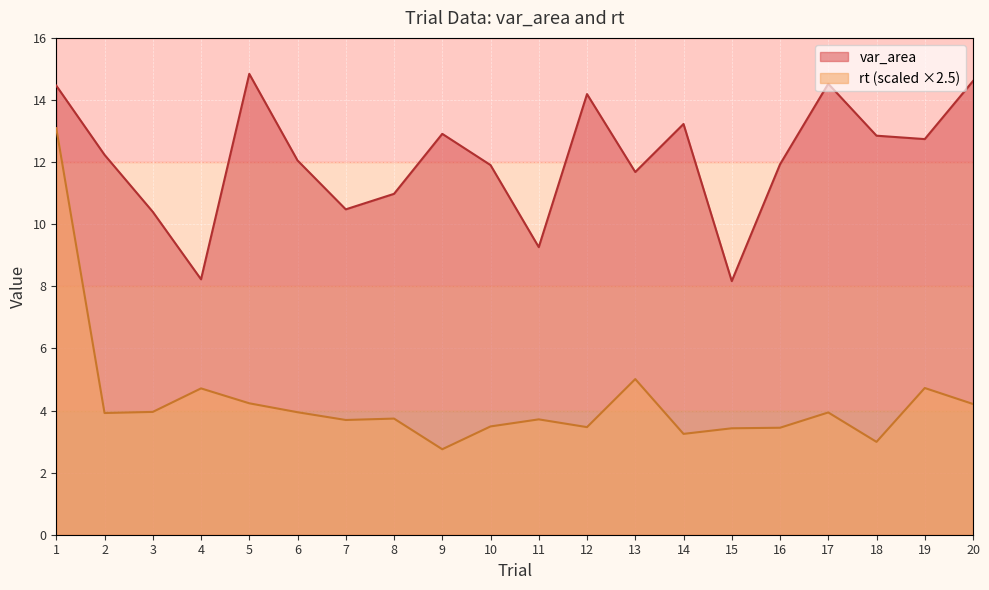

Which series has the largest total across all categories?

var_area